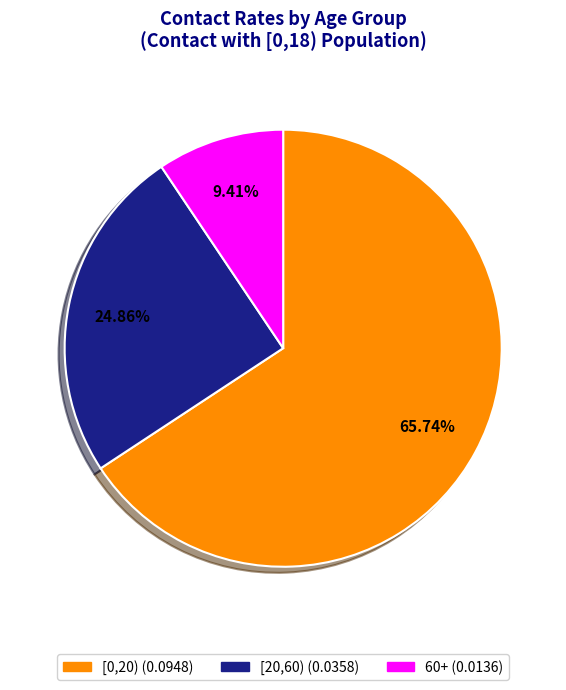

How many segments does this pie chart have?

3